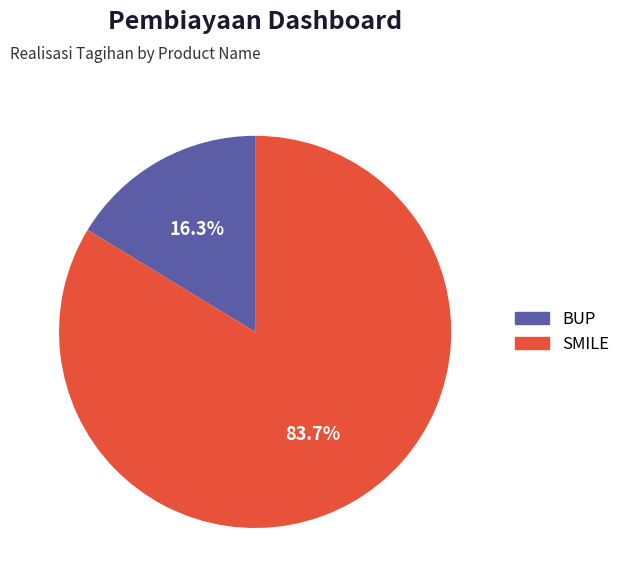

Does any single category account for the majority?

Yes